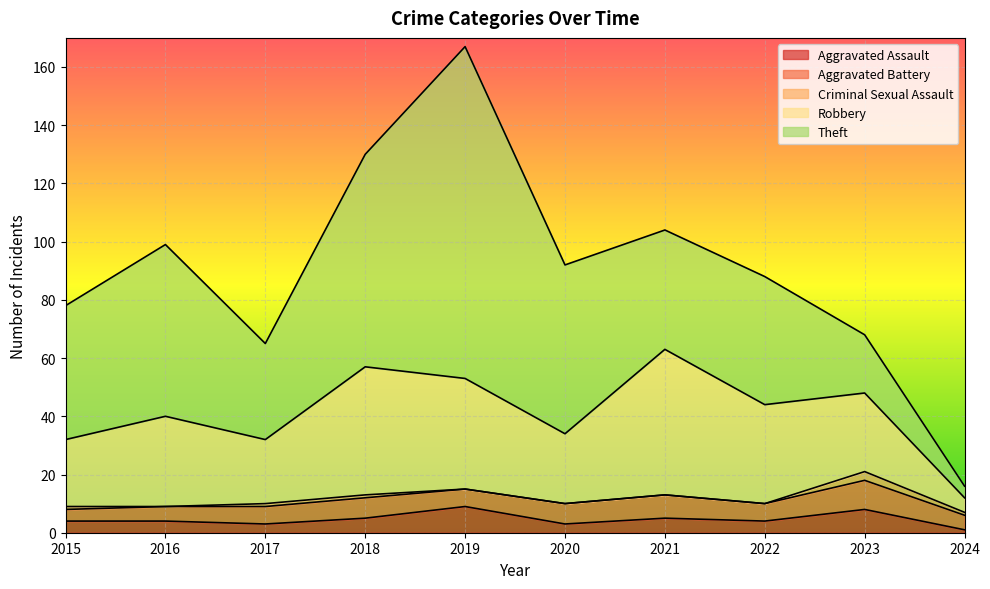

In Robbery, how many points are lower than both neighbors (excluding endpoints)?

2